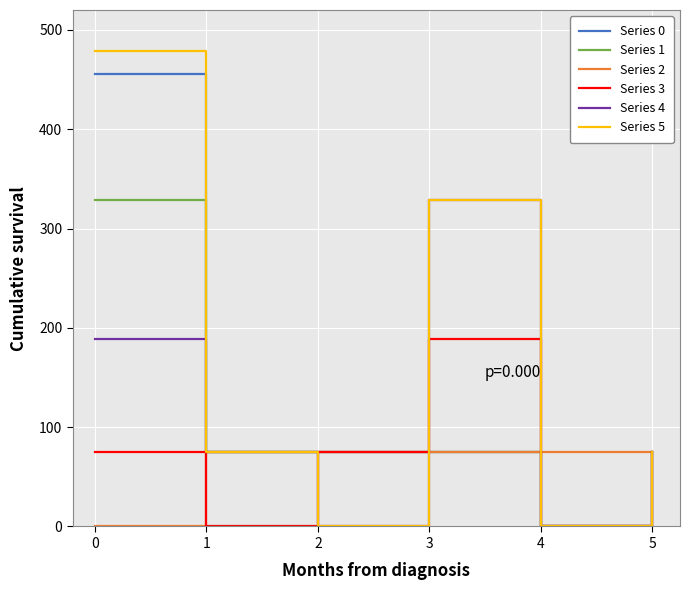

At which category does Series 5 reach its first local peak?

3